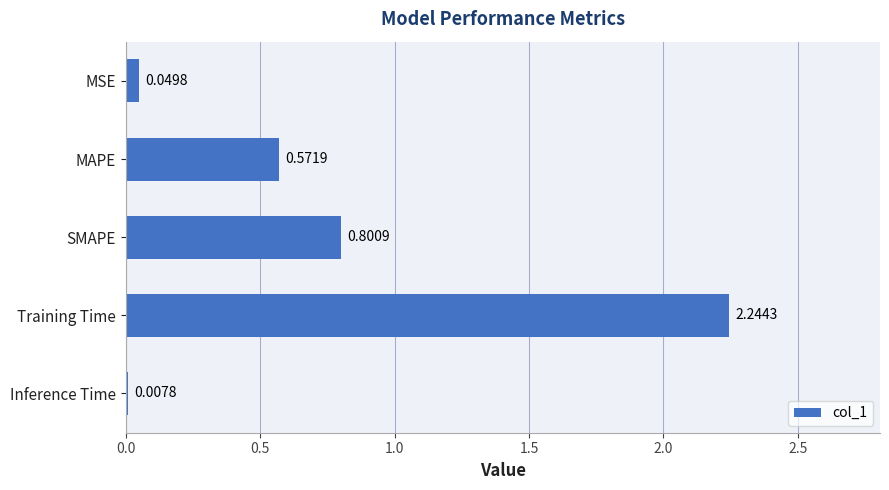

What is the average value?

0.7